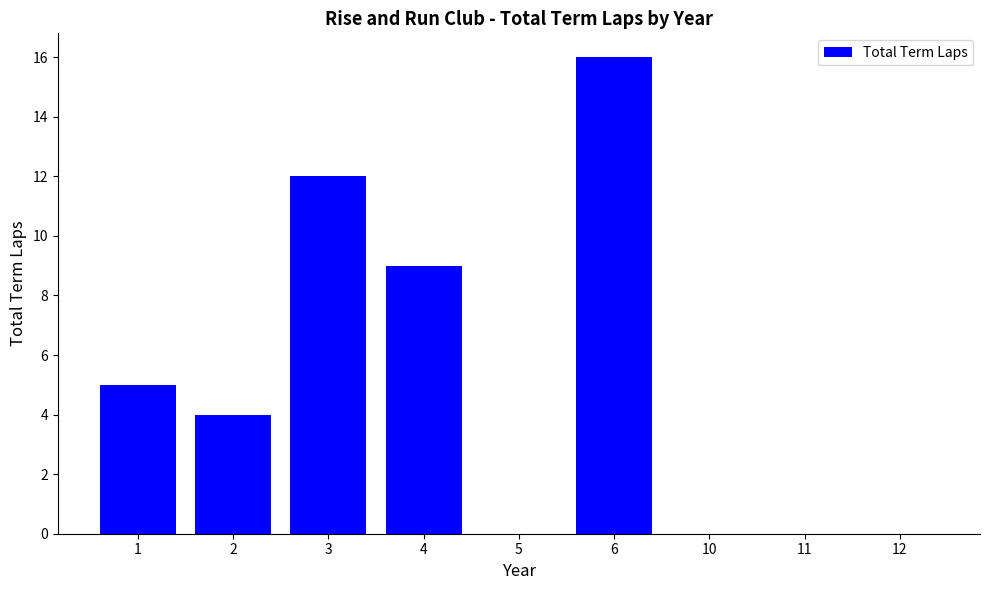

Where is the data nearest to the value 8?

4